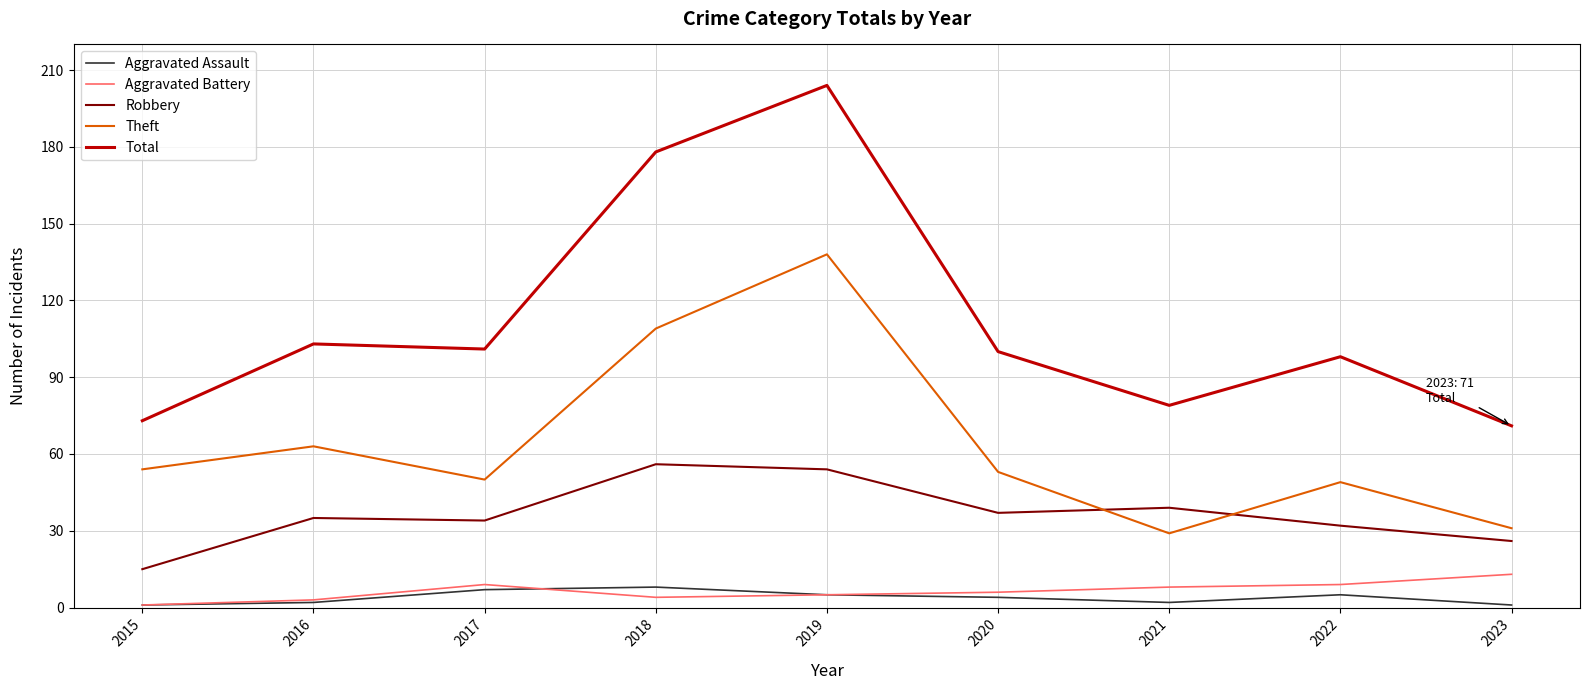

How many interior local peaks does the Theft series have?

3